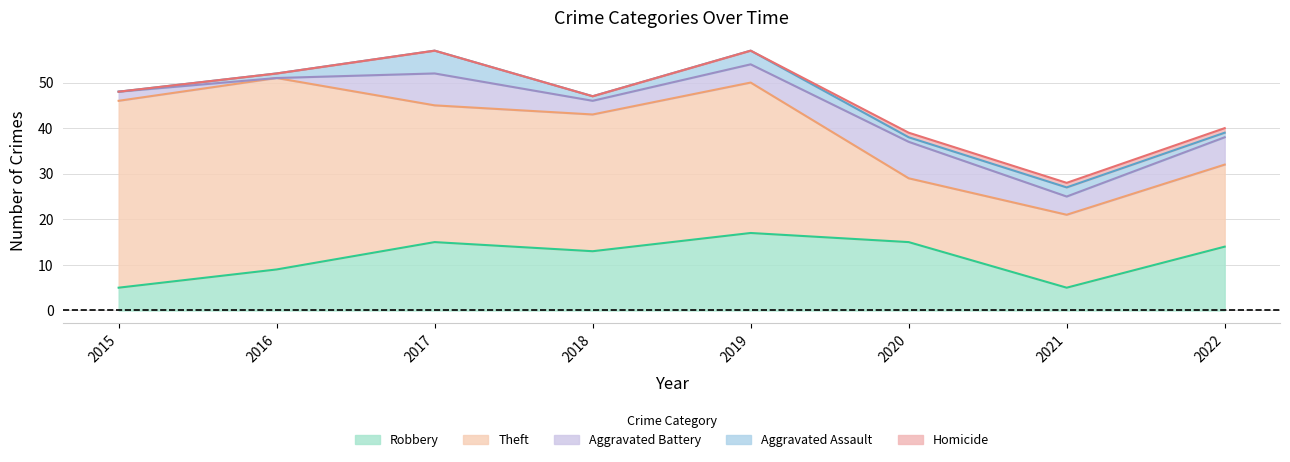

How many lines are shown in the chart?

5